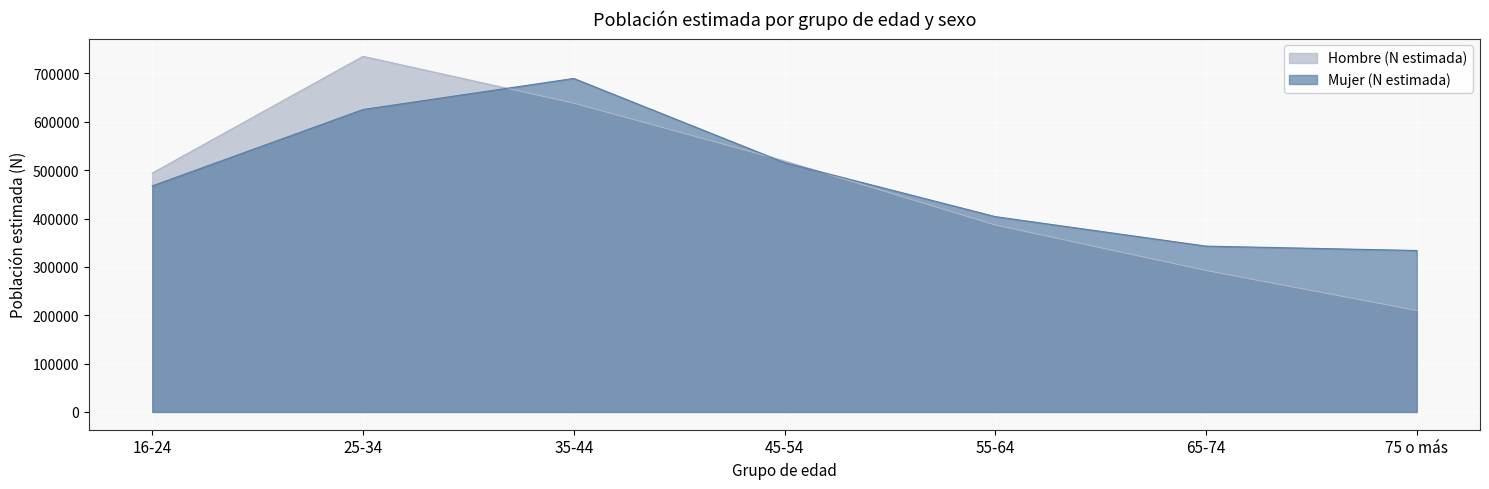

Reading left to right, transcribe all the data shown in this chart.

Hombre (N estimada): 494064	735489	638668	519147	386710	292583	209883
Mujer (N estimada): 467489	625494	689744	515642	403986	342934	333908